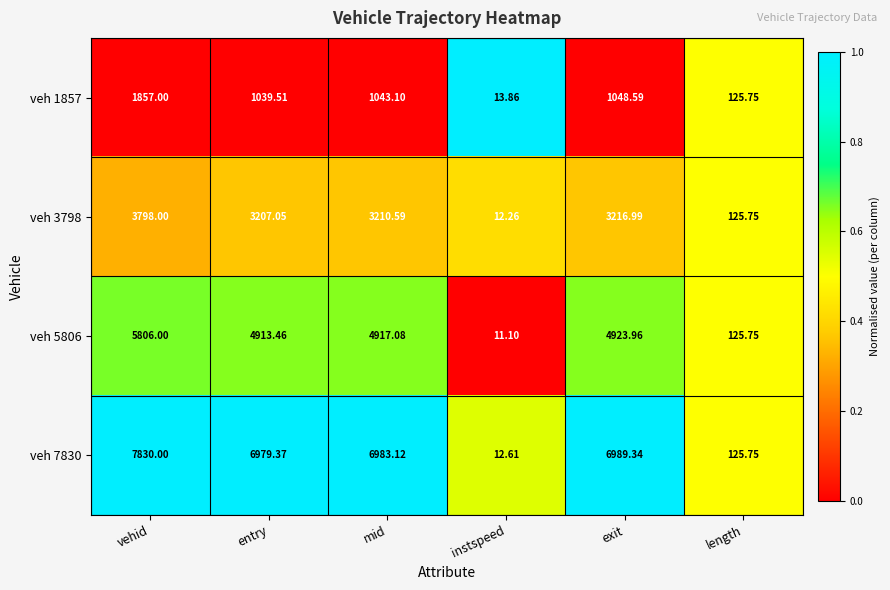

Is the value of veh 7830 at entry greater than the value of veh 3798 at instspeed?

Yes